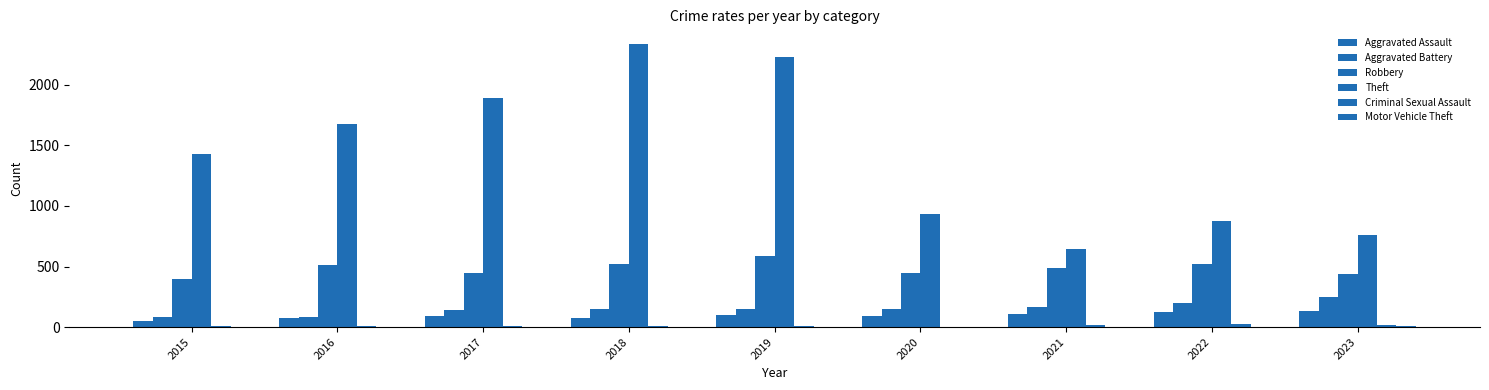

At which category does the chart reach its peak across all series?

2018